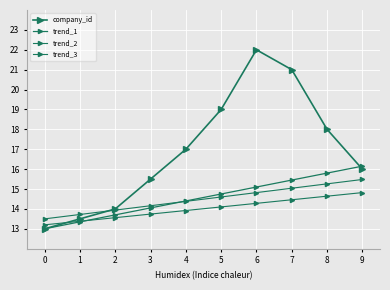

How many distinct data groups are displayed?

4